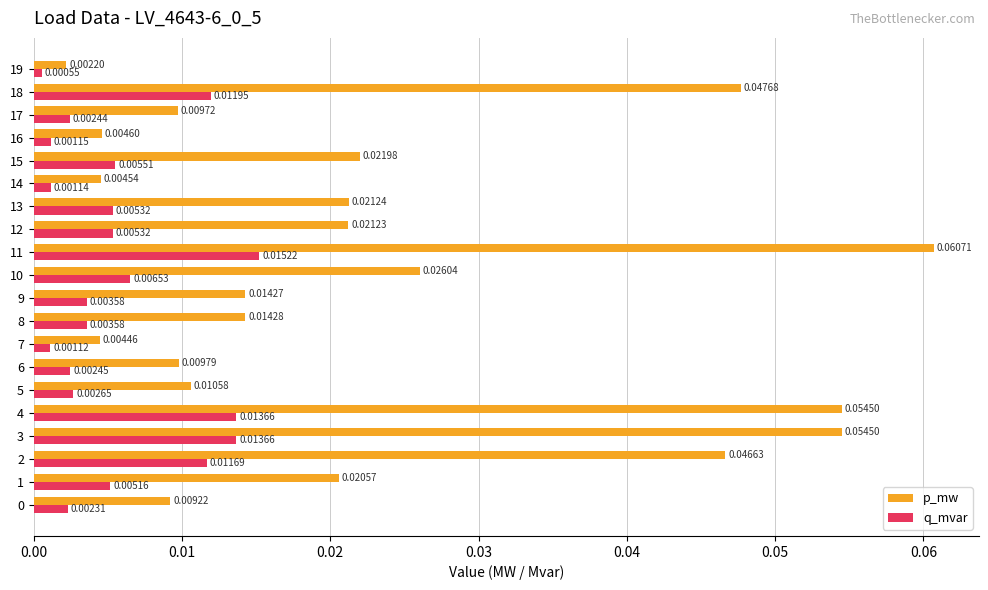

At how many categories does at least one series exceed 0?

20